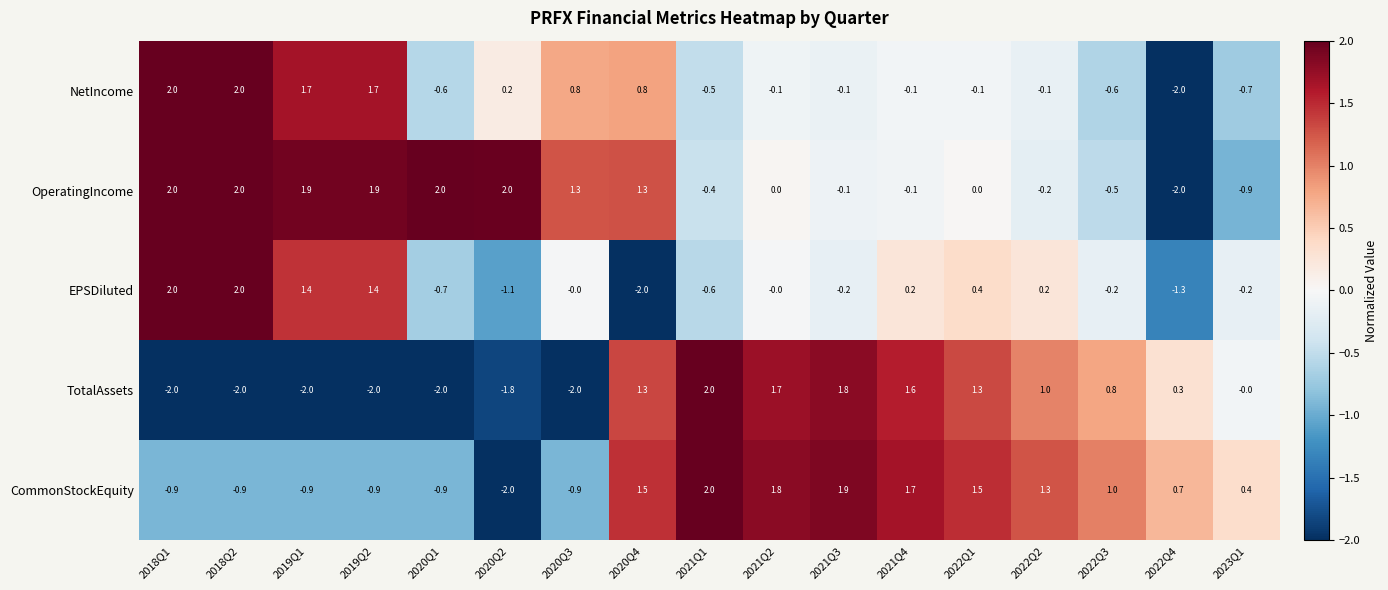

What is the difference between the maximum and minimum values in the EPSDiluted series?

4.0